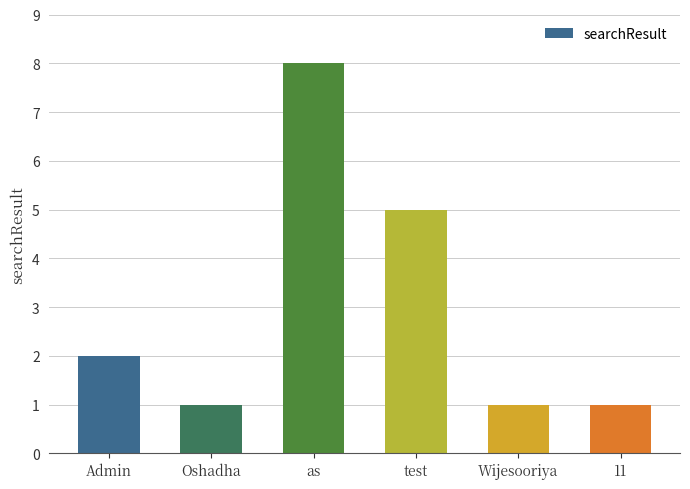

True or false: the data shows 1 at Oshadha.

True